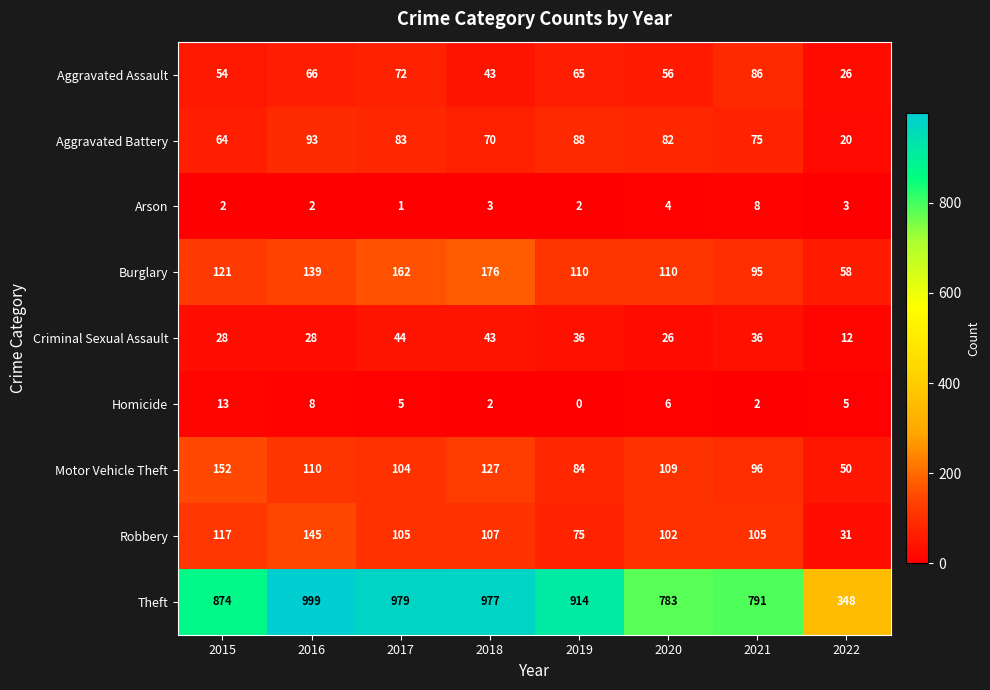

Rank the series at 2021 from lowest to highest value.

Homicide, Arson, Criminal Sexual Assault, Aggravated Battery, Aggravated Assault, Burglary, Motor Vehicle Theft, Robbery, Theft